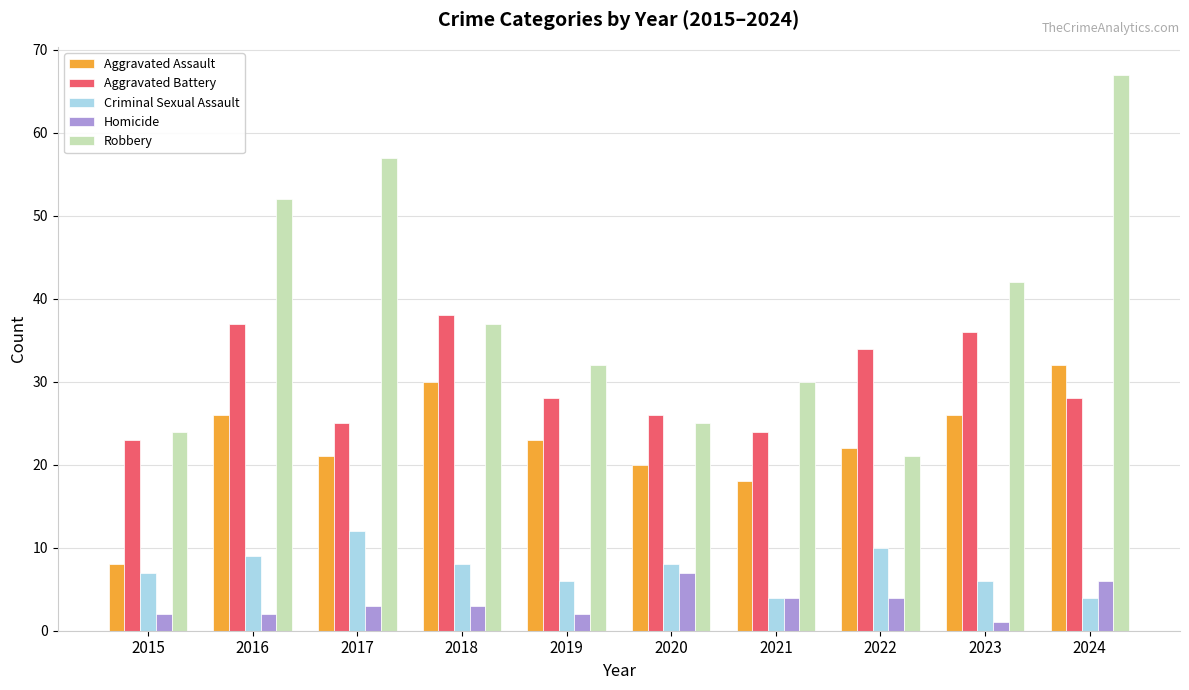

Reading right to left, list all the values displayed in this chart.

Aggravated Assault: 2024=32	2023=26	2022=22	2021=18	2020=20	2019=23	2018=30	2017=21	2016=26	2015=8
Aggravated Battery: 2024=28	2023=36	2022=34	2021=24	2020=26	2019=28	2018=38	2017=25	2016=37	2015=23
Criminal Sexual Assault: 2024=4	2023=6	2022=10	2021=4	2020=8	2019=6	2018=8	2017=12	2016=9	2015=7
Homicide: 2024=6	2023=1	2022=4	2021=4	2020=7	2019=2	2018=3	2017=3	2016=2	2015=2
Robbery: 2024=67	2023=42	2022=21	2021=30	2020=25	2019=32	2018=37	2017=57	2016=52	2015=24